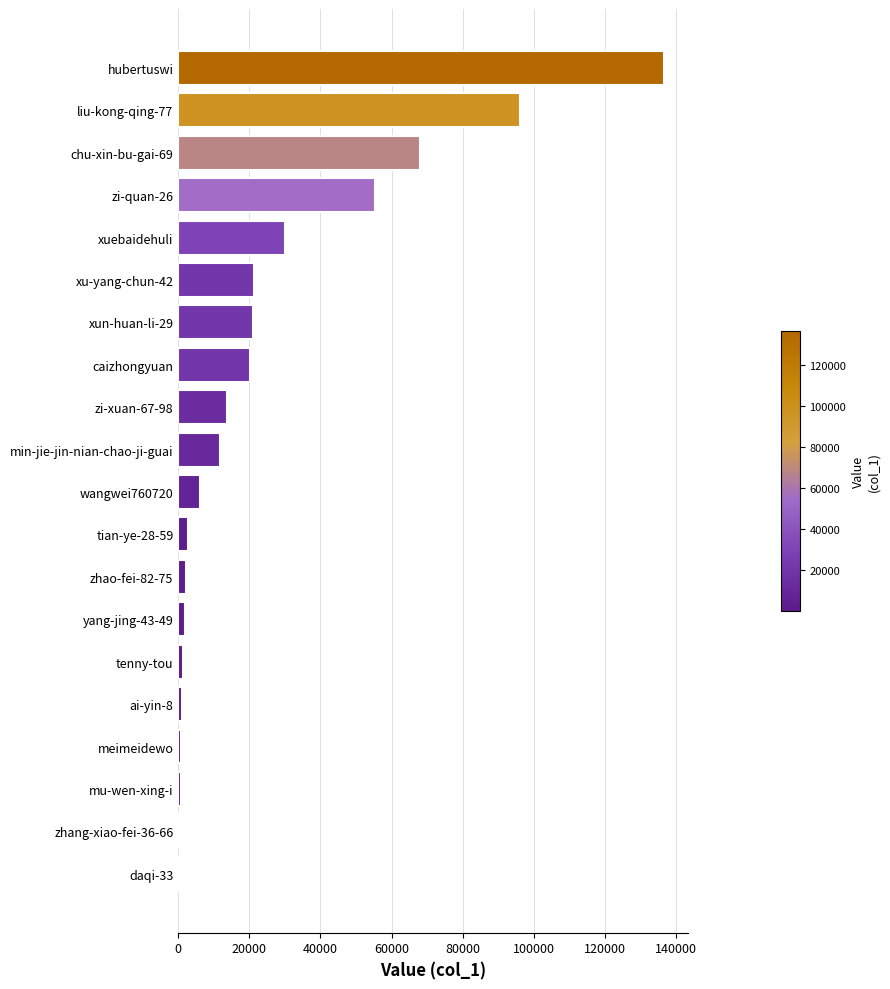

How many data points does each series have?

20